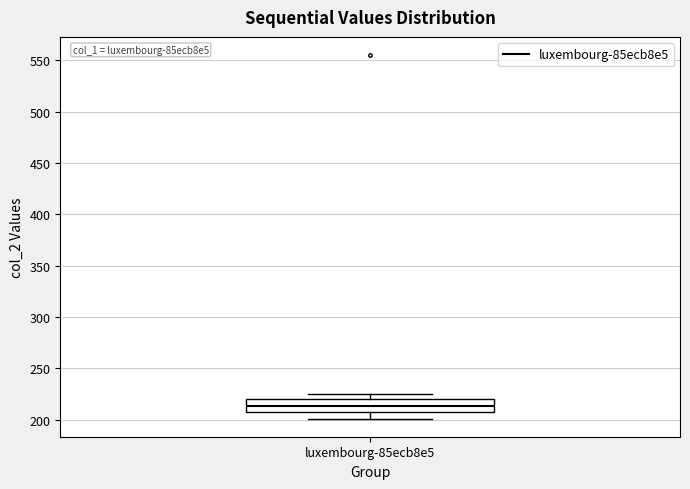

Transcribe this box plot: give where the median line is, the range the box spans, and where the two whiskers end, as read against the y-axis. The values are not printed on the chart, so give them approximately, as read against the axis.

median 215, box 205 to 220, whiskers 200 to 225